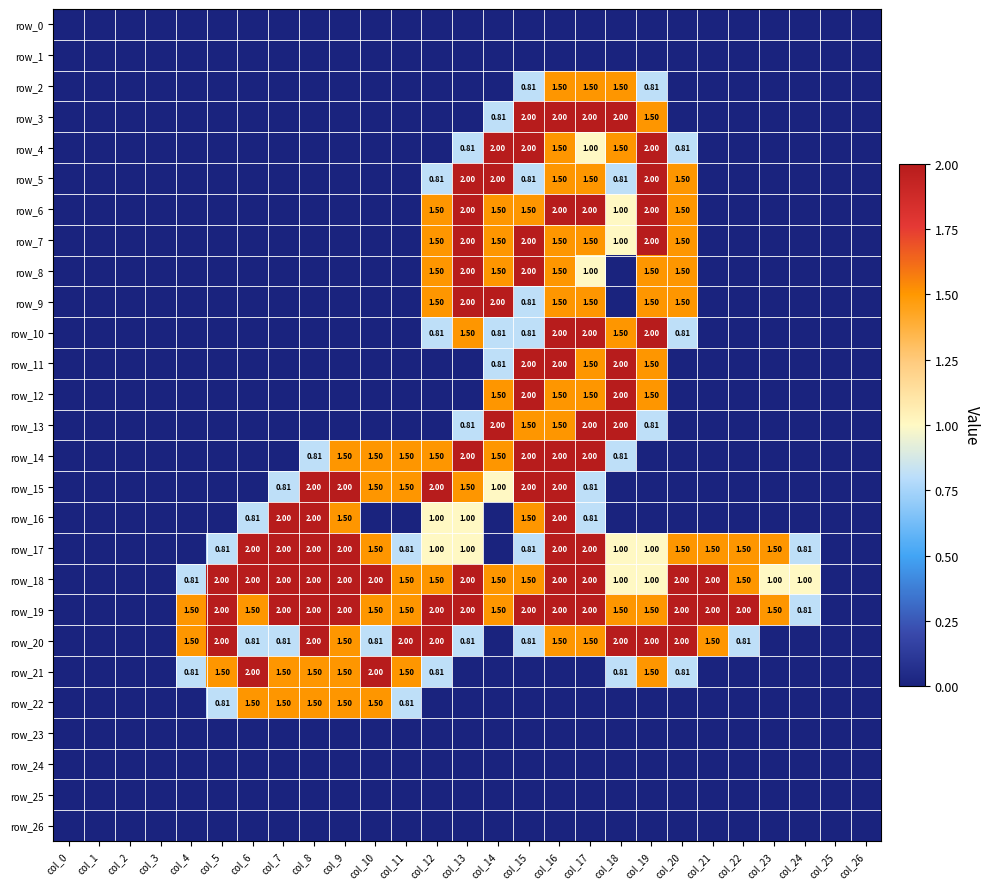

Which series has the largest total across all categories?

row_19